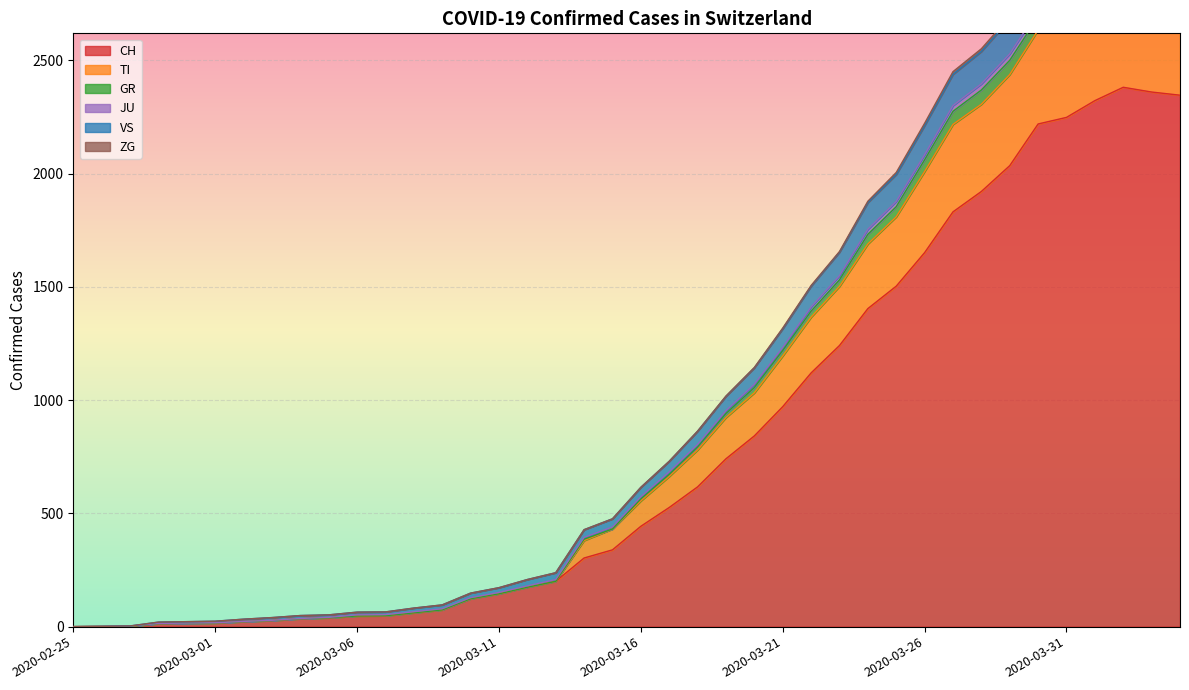

True or false: TI and VS intersect in this chart.

False